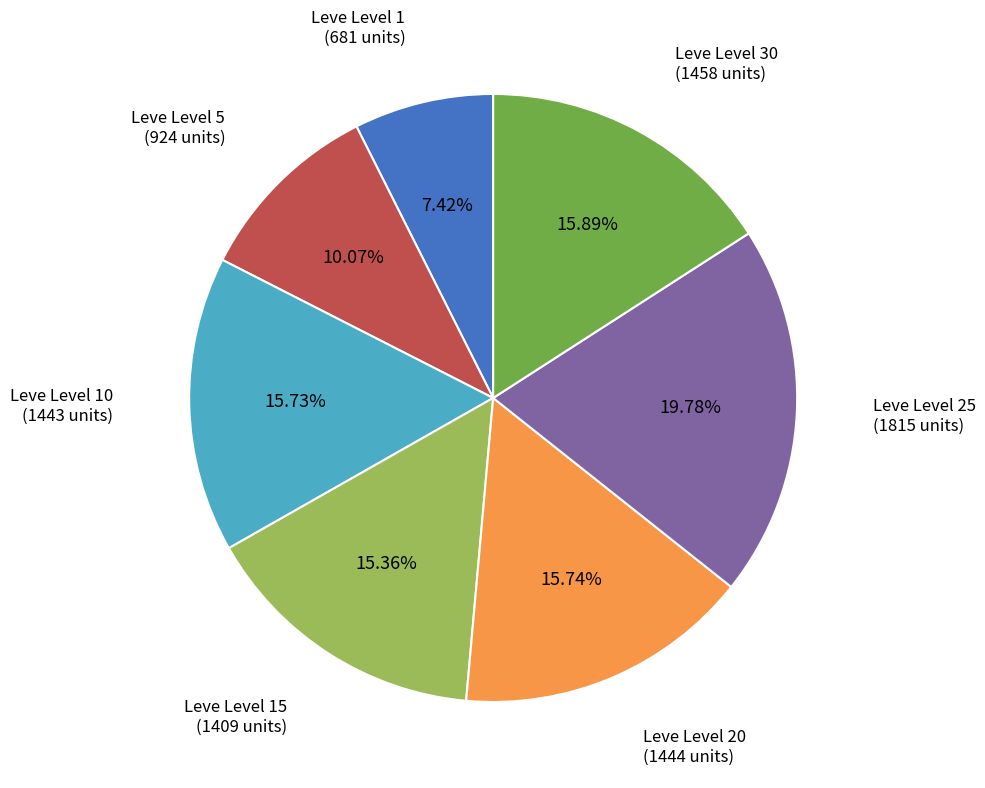

Is the sum of Leve Level 20 and Leve Level 10 greater than half?

No